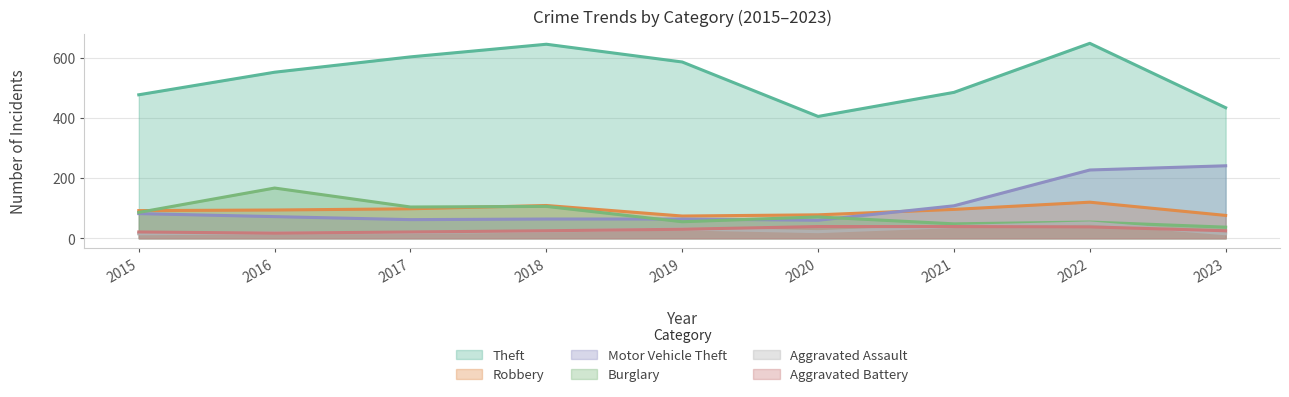

True or false: Theft and Motor Vehicle Theft cross at least once.

False